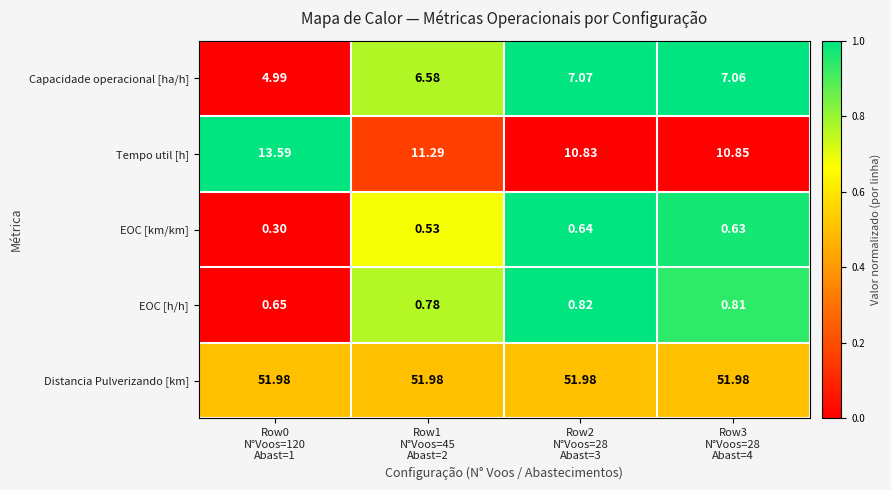

List the series in order of their peak value, lowest first.

EOC [km/km], EOC [h/h], Capacidade operacional [ha/h], Tempo util [h], Distancia Pulverizando [km]